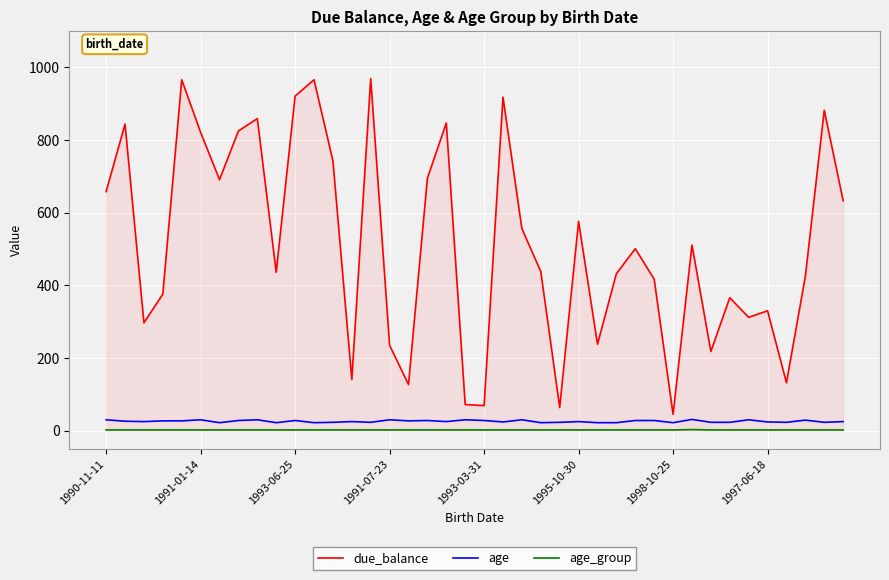

How many age_group values are between 2 and 3?

40